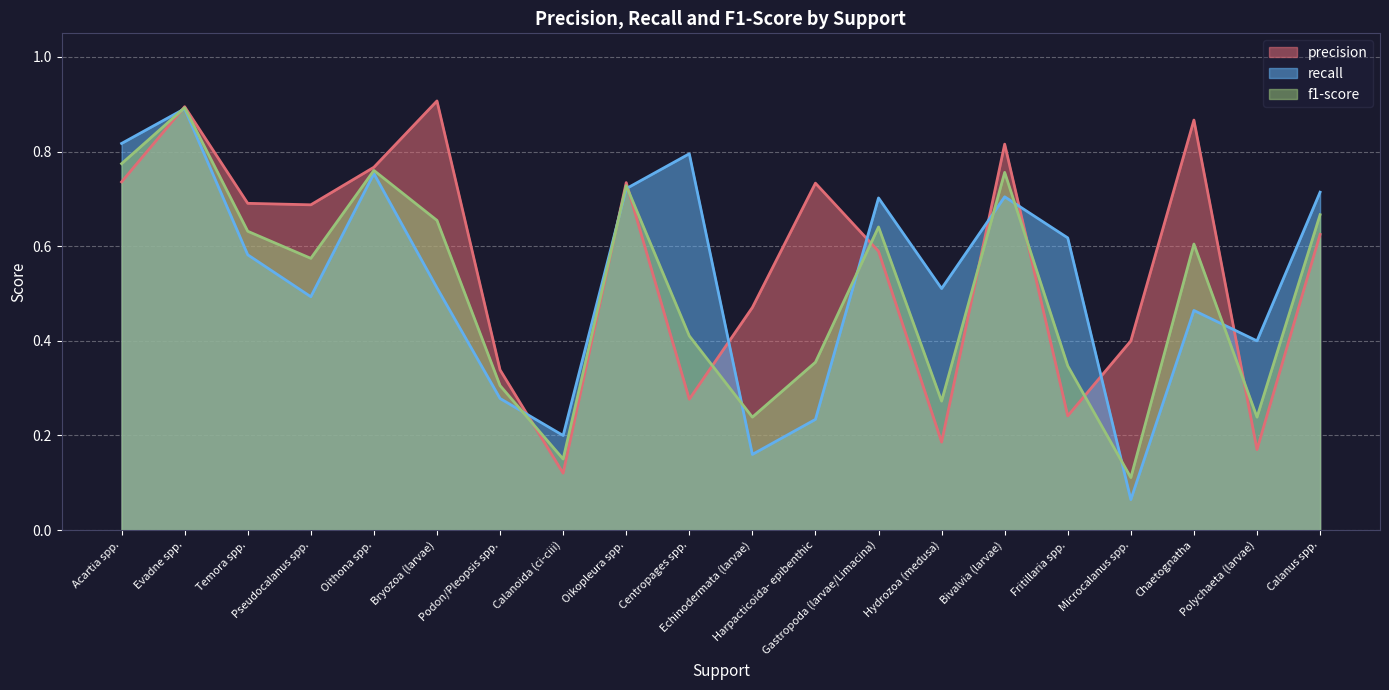

How many categories are shown in the chart?

20